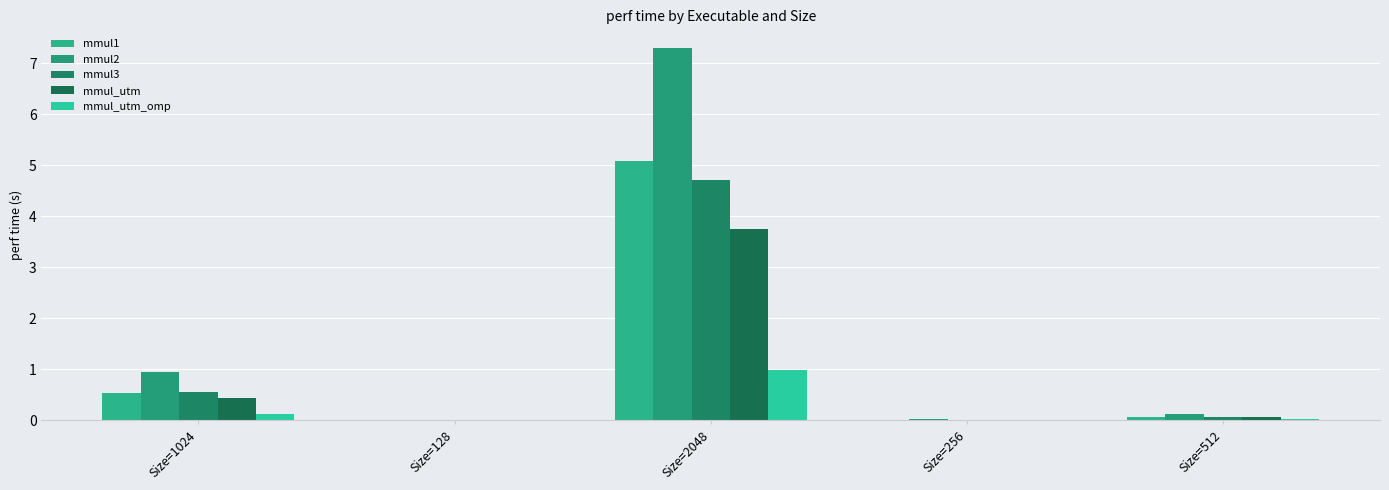

Reading left to right, what are all the values shown in this chart?

mmul1: Size=1024=0.5	Size=128=0.0	Size=2048=5.1	Size=256=0.0	Size=512=0.1
mmul2: Size=1024=0.9	Size=128=0.0	Size=2048=7.3	Size=256=0.0	Size=512=0.1
mmul3: Size=1024=0.6	Size=128=0.0	Size=2048=4.7	Size=256=0.0	Size=512=0.1
mmul_utm: Size=1024=0.4	Size=128=0.0	Size=2048=3.7	Size=256=0.0	Size=512=0.1
mmul_utm_omp: Size=1024=0.1	Size=128=0.0	Size=2048=1.0	Size=256=0.0	Size=512=0.0